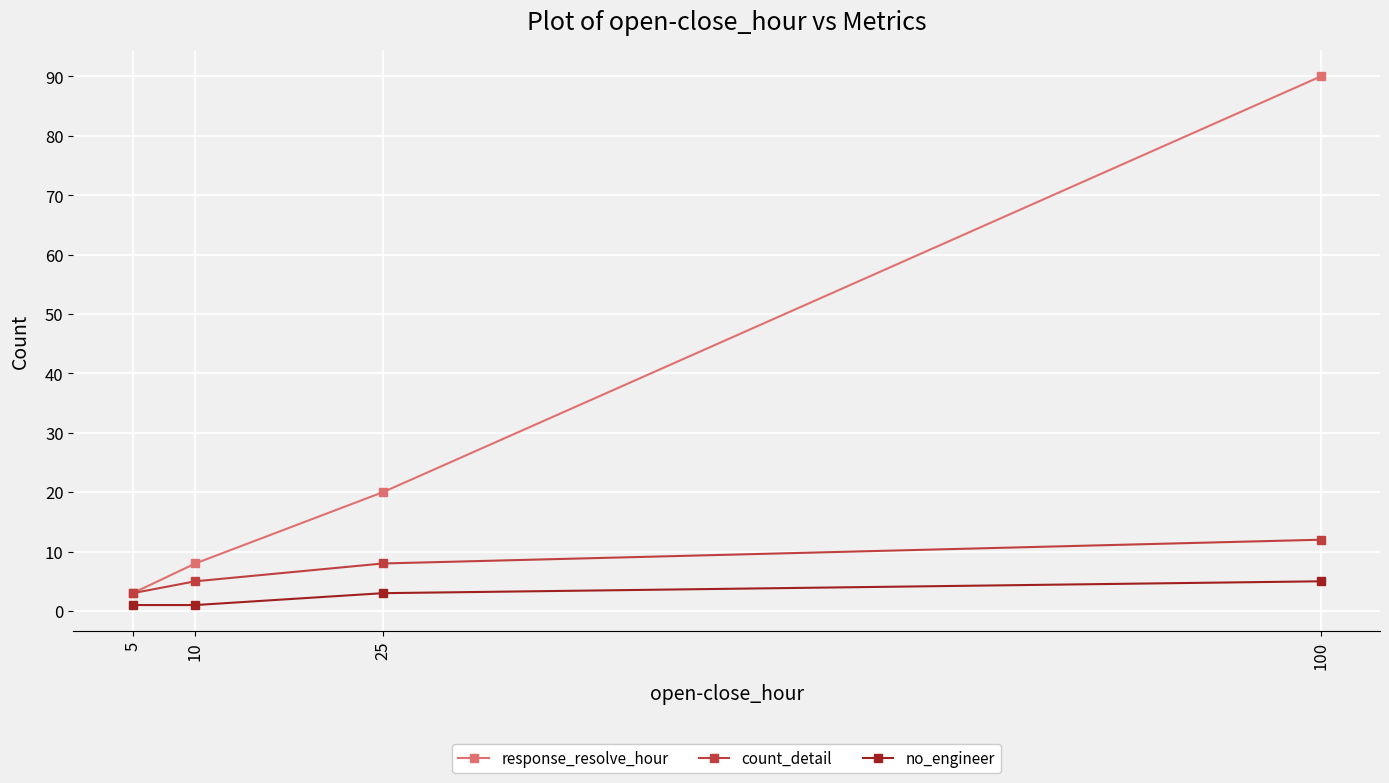

Between 5 and 10, which is larger?

10